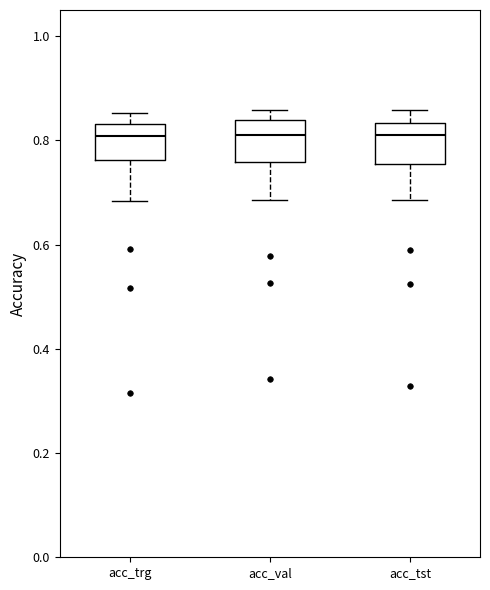

Reading left to right, read every box against the y-axis: the position of its median line, the range the box covers, and the ends of its whiskers. The values are not printed on the chart, so give them approximately, as read against the axis.

acc_trg: median 0.80, box 0.76 to 0.84, whiskers 0.68 to 0.86
acc_val: median 0.82, box 0.76 to 0.84, whiskers 0.68 to 0.86
acc_tst: median 0.80, box 0.76 to 0.84, whiskers 0.68 to 0.86